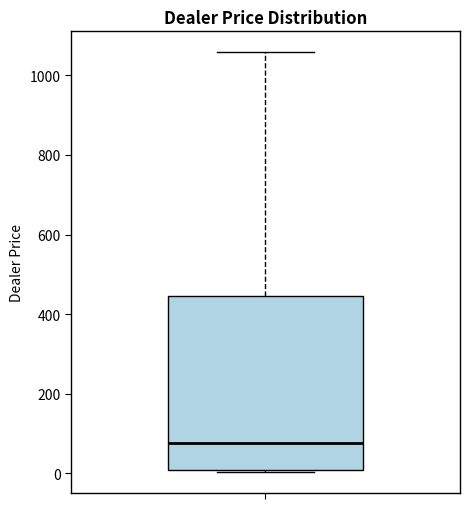

Where is the lower edge of the box on the y-axis? The values are not printed on the chart, so give them approximately, as read against the axis.

0